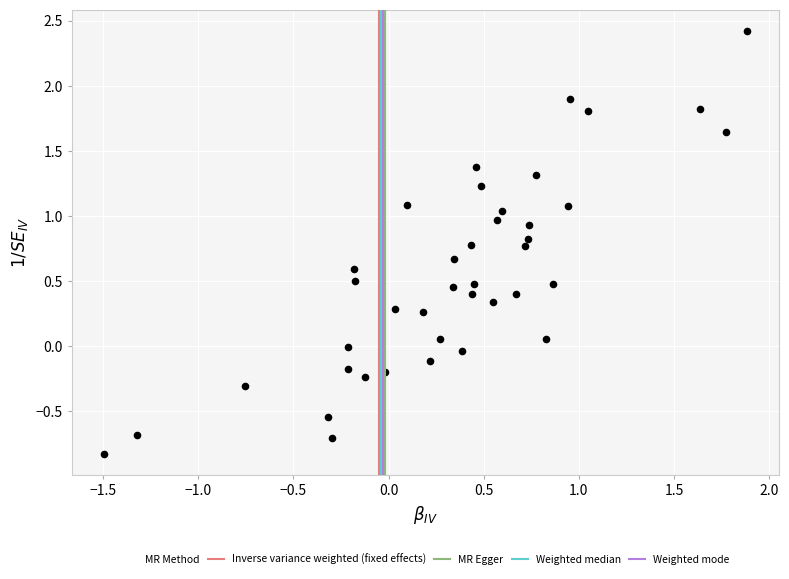

What is the range of Y values (max minus min)?

3.2